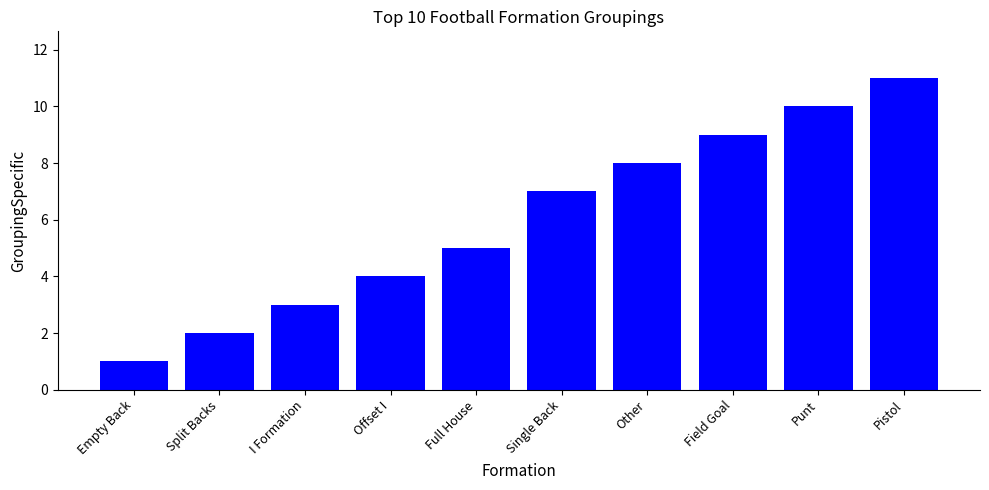

What value does the data have at Full House, to the nearest 5?

5